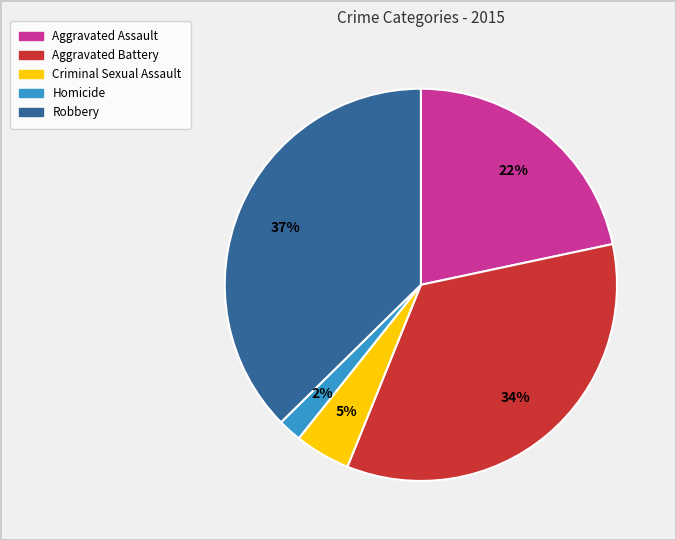

To the nearest percent, what is the average slice percentage?

20%